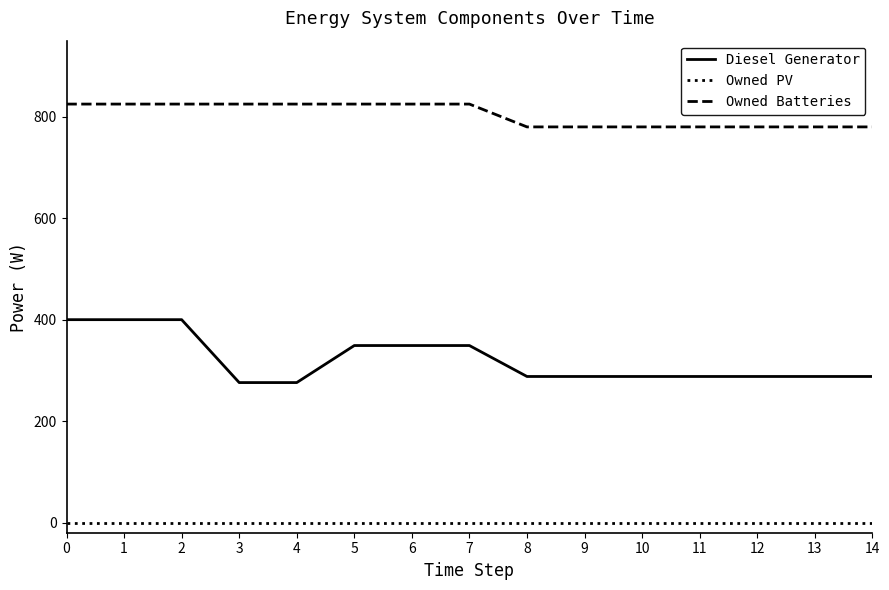

Count the number of categories in the chart.

15